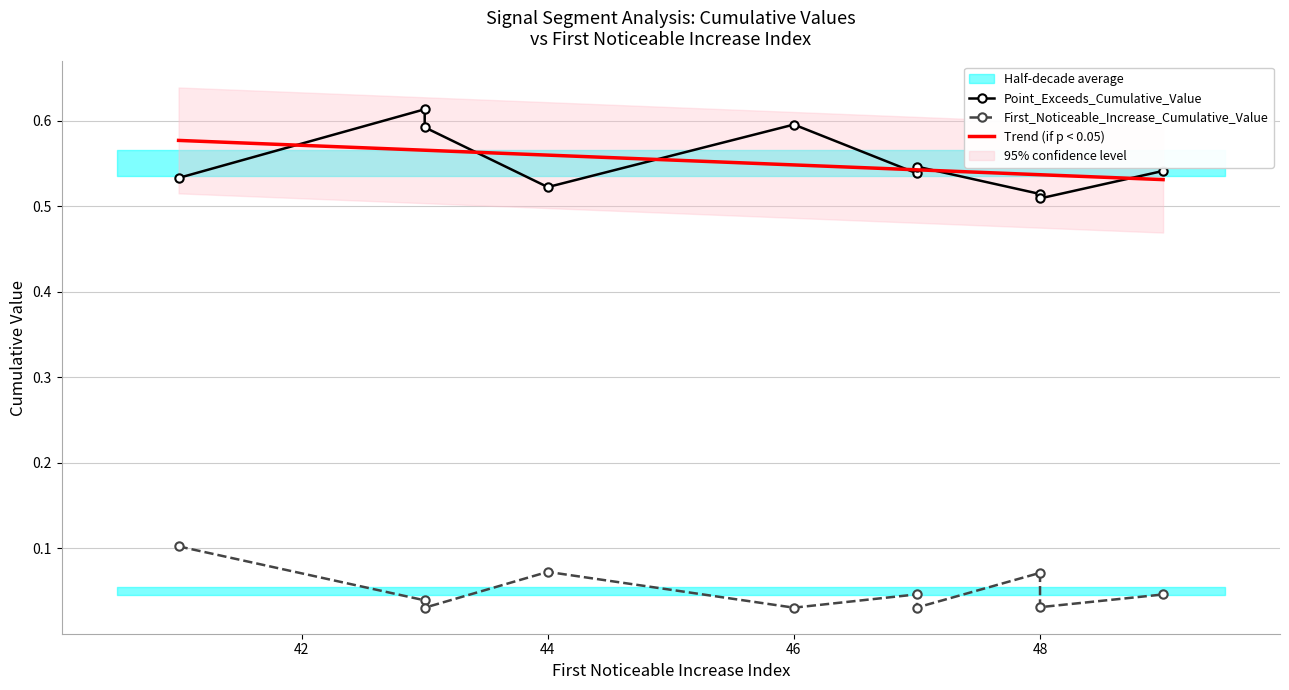

In Point_Exceeds_Cumulative_Value, how many points are lower than both neighbors (excluding endpoints)?

3